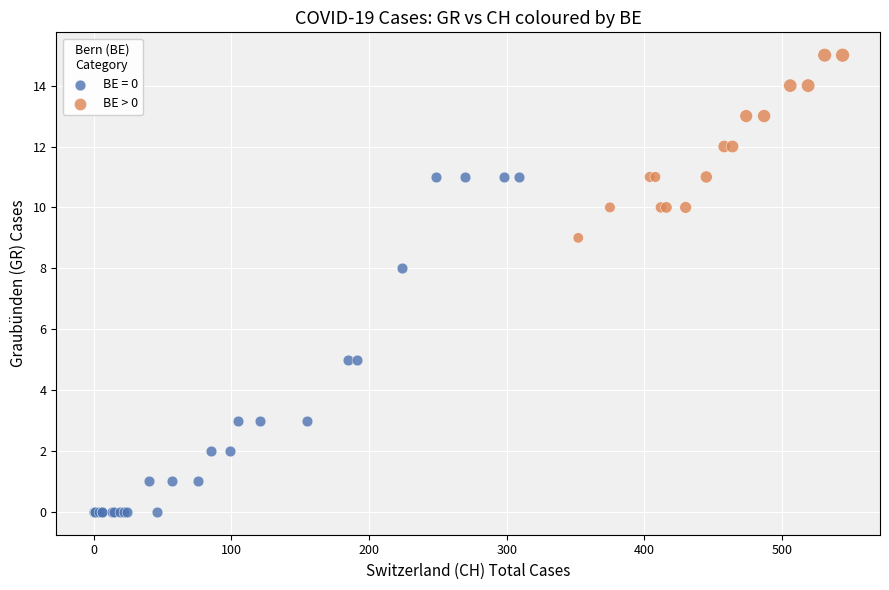

Which series reaches the minimum Y coordinate?

BE = 0